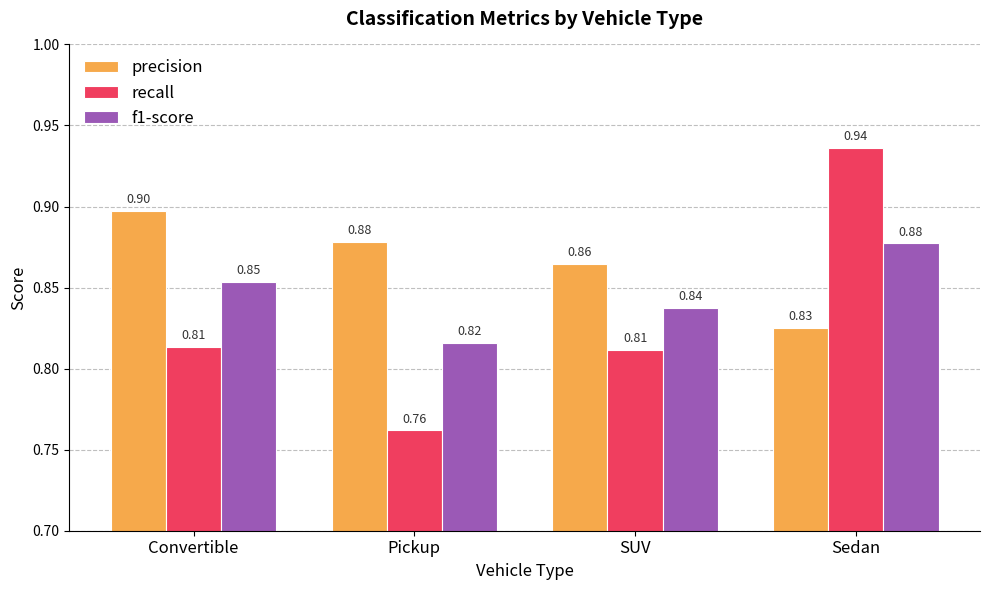

Which category has the lowest value in the f1-score series?

Pickup